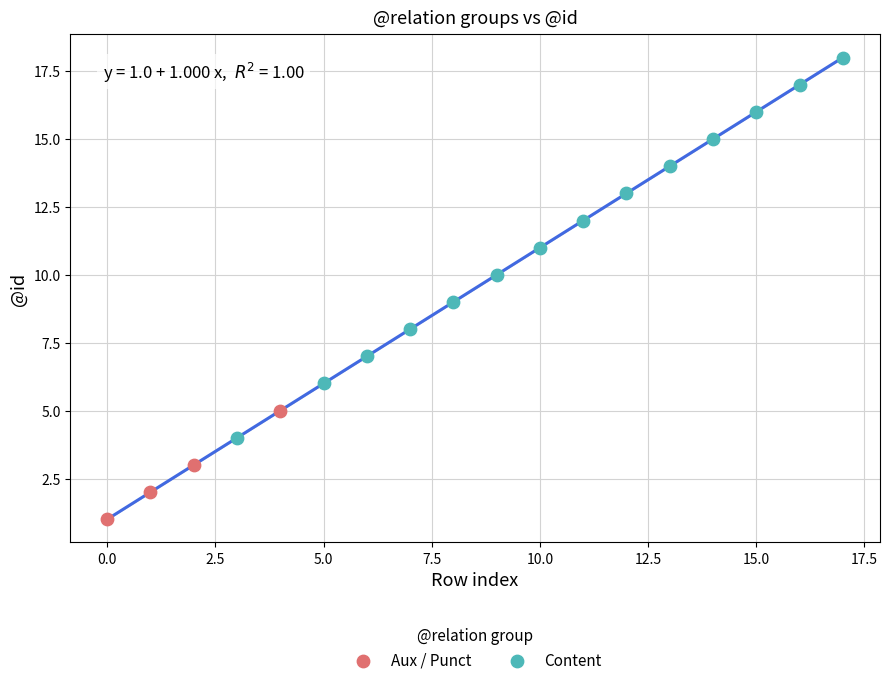

Which series contains the lowest Y value?

Aux / Punct